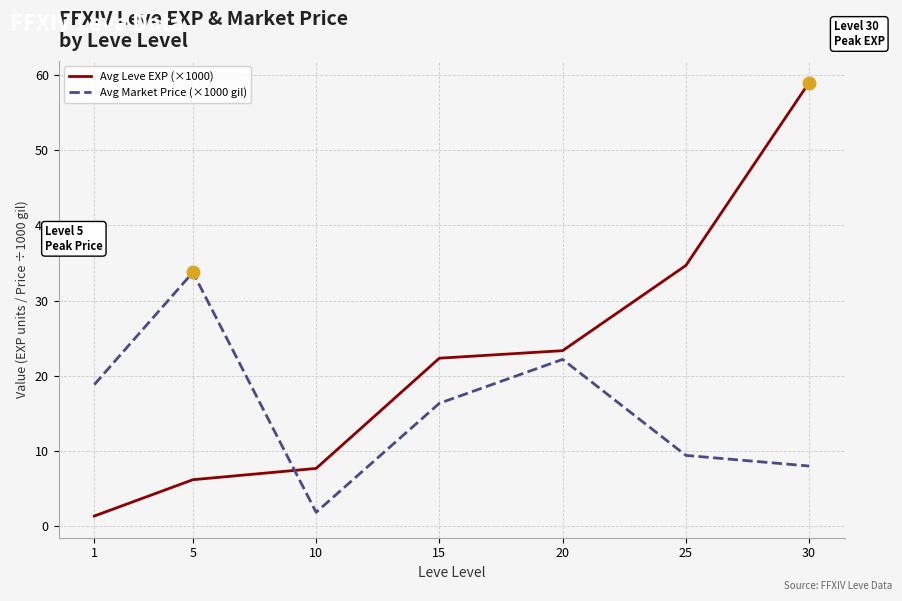

Reading left to right, extract all data points from this chart.

Avg Leve EXP (×1000): 1=1.3	5=6.2	10=7.7	15=22.3	20=23.3	25=34.7	30=59.0
Avg Market Price (×1000 gil): 1=18.8	5=33.8	10=1.8	15=16.3	20=22.2	25=9.4	30=8.0